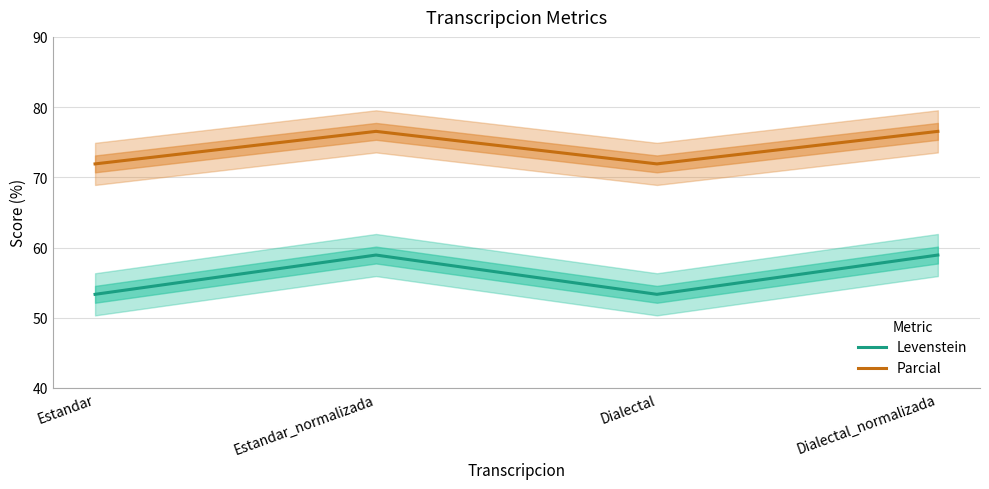

What is the label of the 3rd point from the right?

Estandar_normalizada